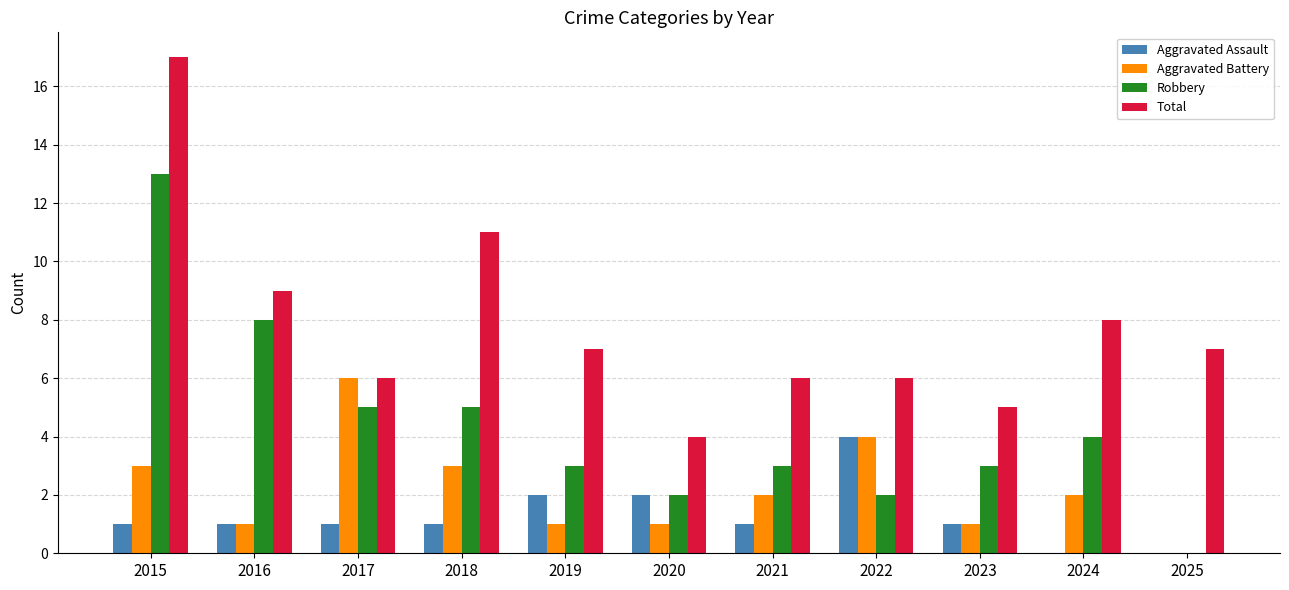

What is the sum of all Total values?

86